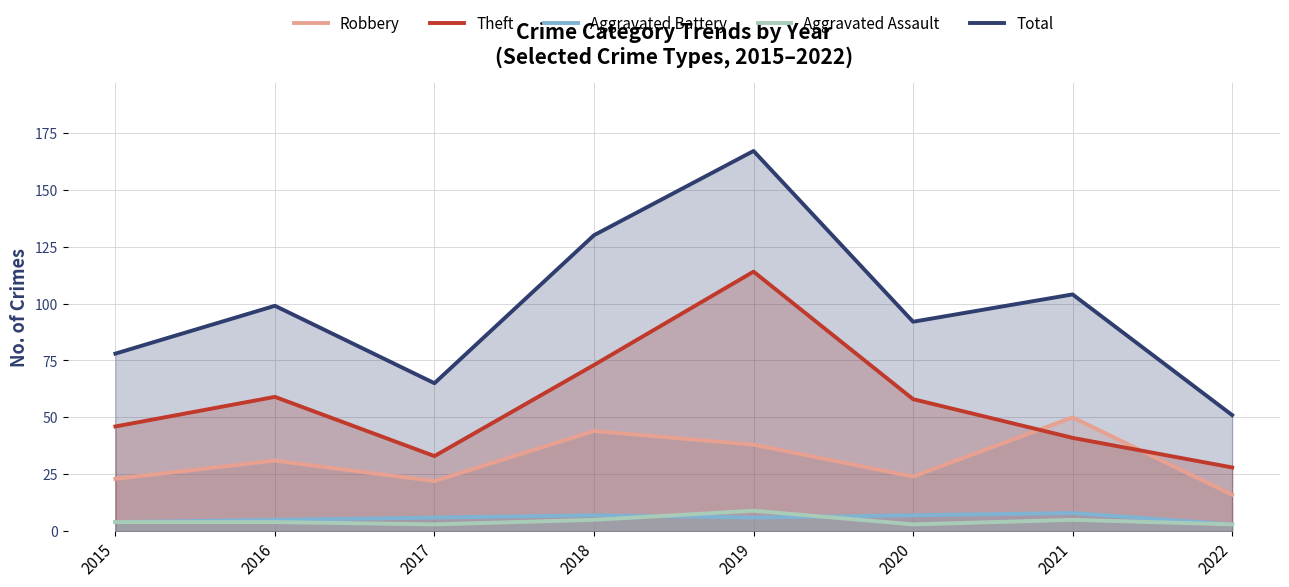

Does the chart display data point markers on the line(s)?

No